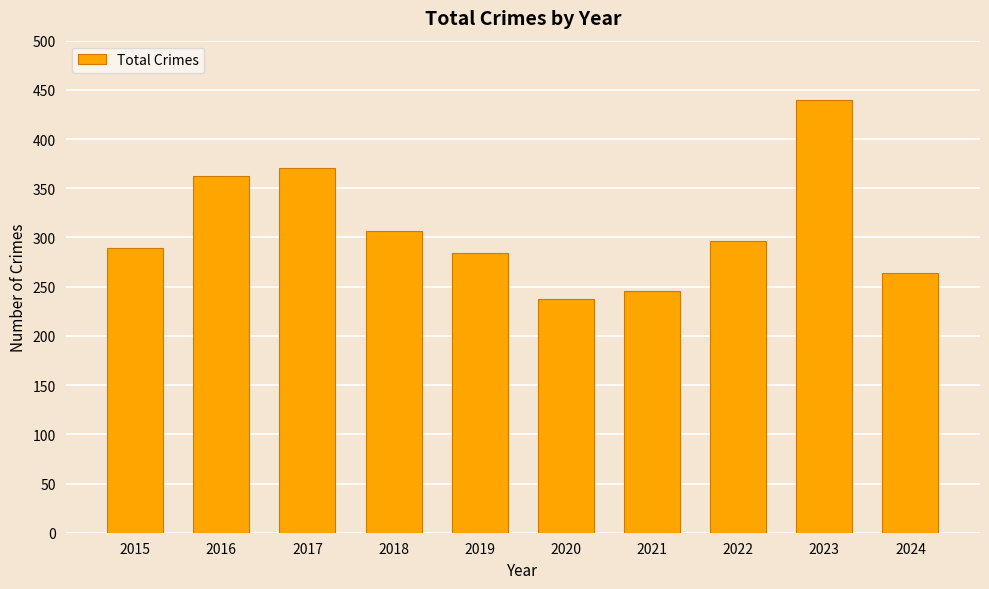

What is the difference between the maximum and minimum values?

203